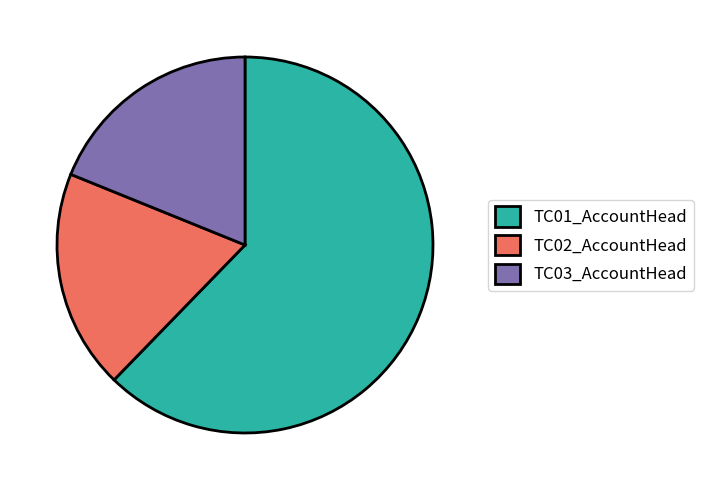

Does TC01_AccountHead account for over 50% of the chart?

Yes